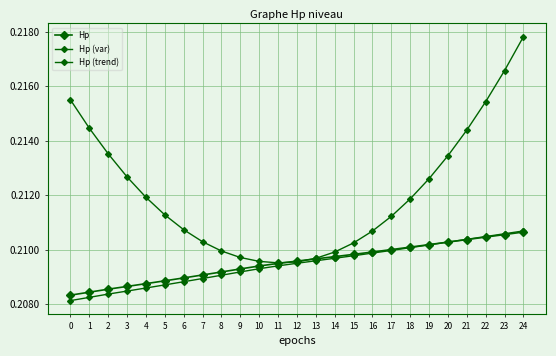

What is the sum of all Hp (var) values?

5.3